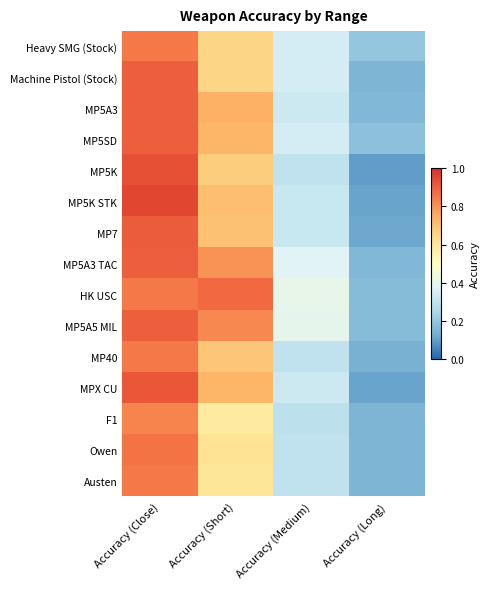

At which category is the sum across all series the highest?

Accuracy (Close)